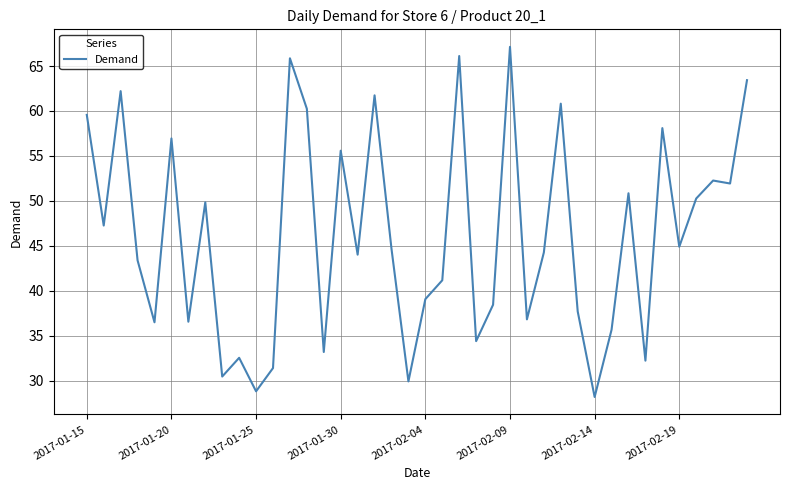

What is the maximum value shown in the chart?

67.1